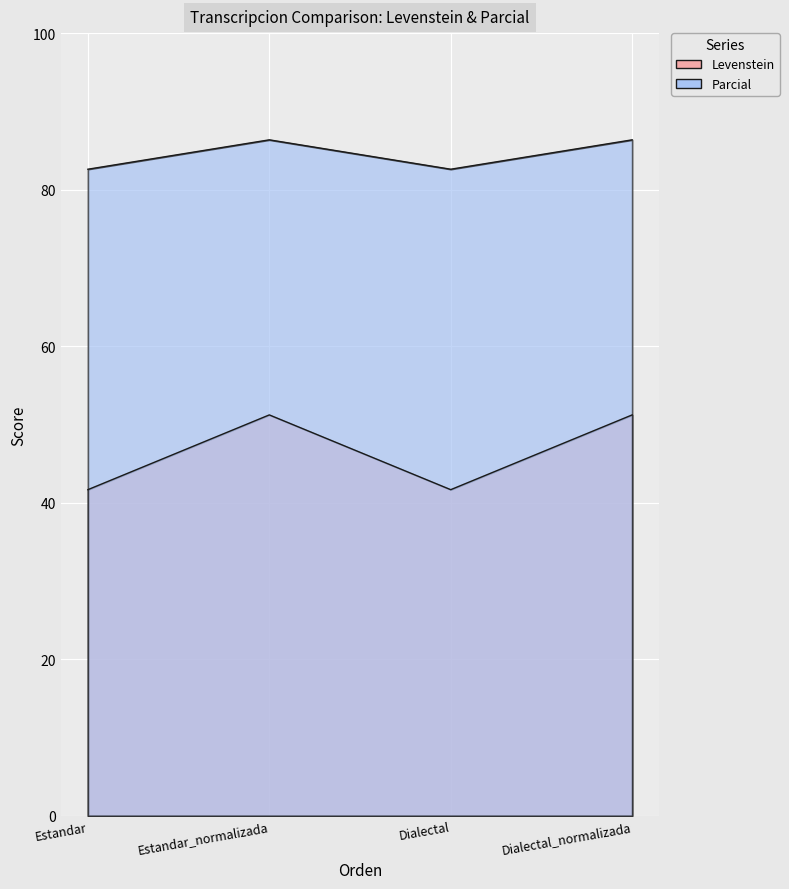

How many interior local valleys does the Parcial series have?

1